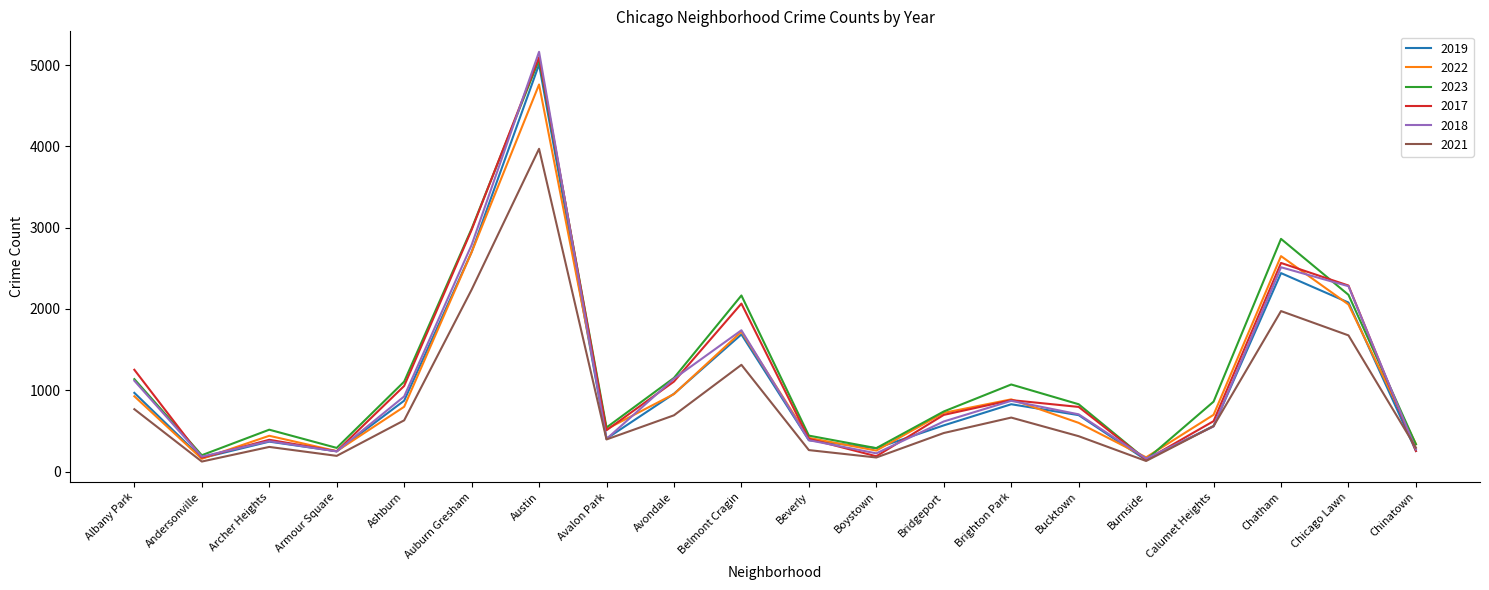

What is the difference between the maximum and minimum values in the 2019 series?

4866